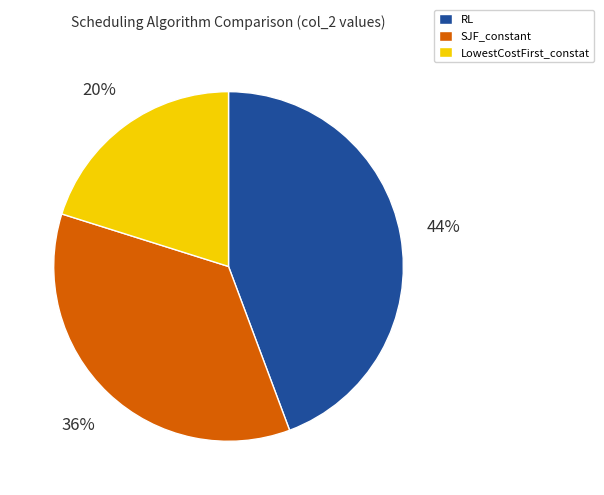

Is the sum of LowestCostFirst_constat and RL greater than half?

Yes